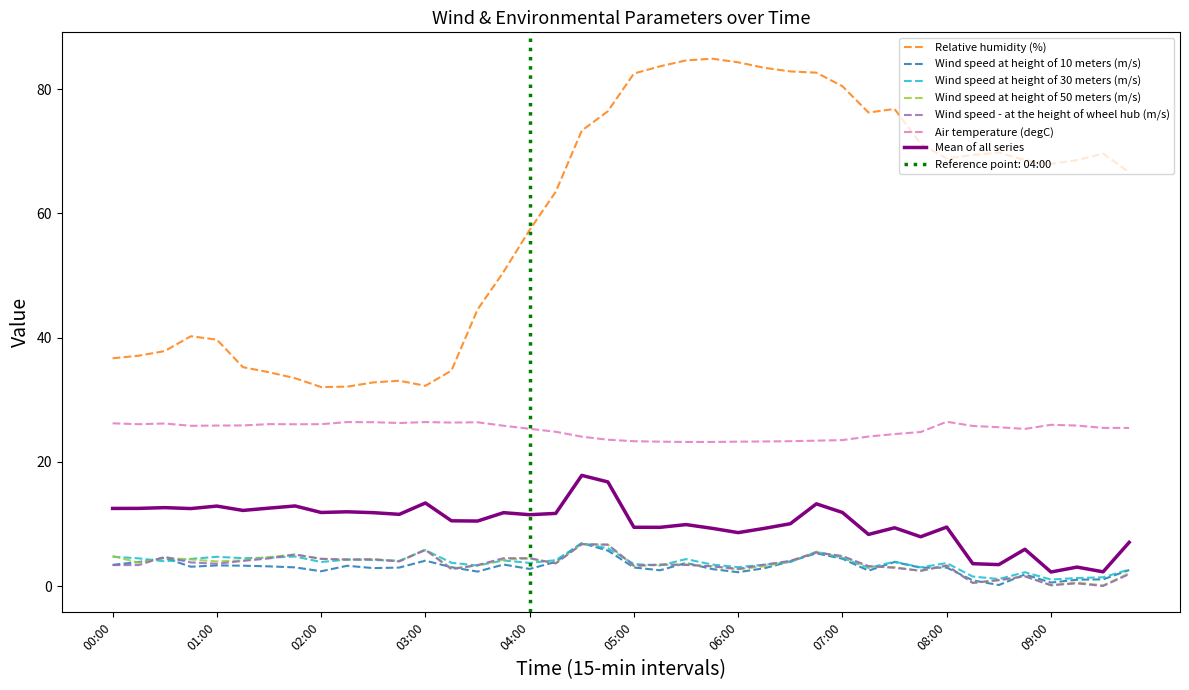

Where does the Relative humidity (%) series first go above 68?

04:30